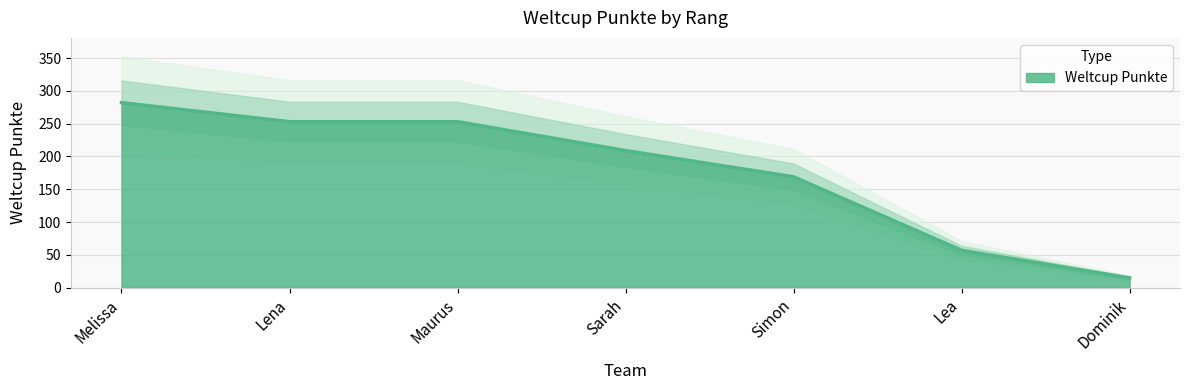

Count the number of values greater than 209.

3